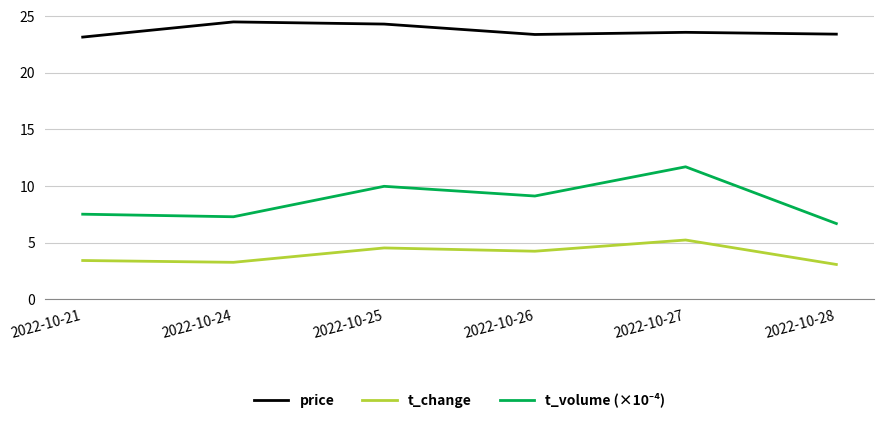

At which label is price closest to 23?

2022-10-21